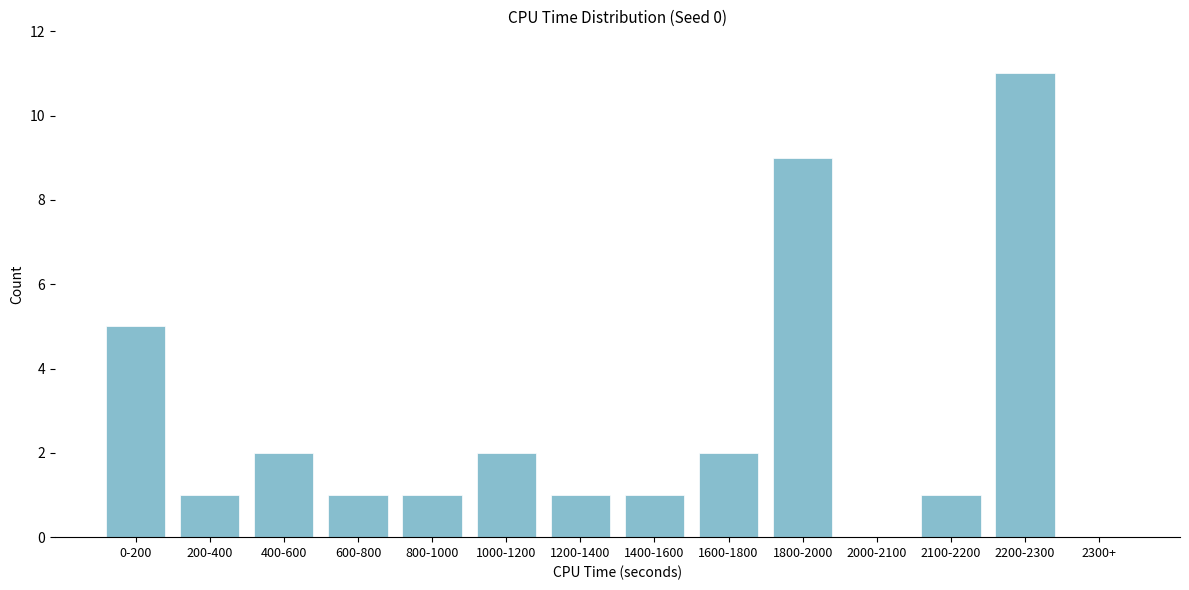

What is the sum of all values?

37